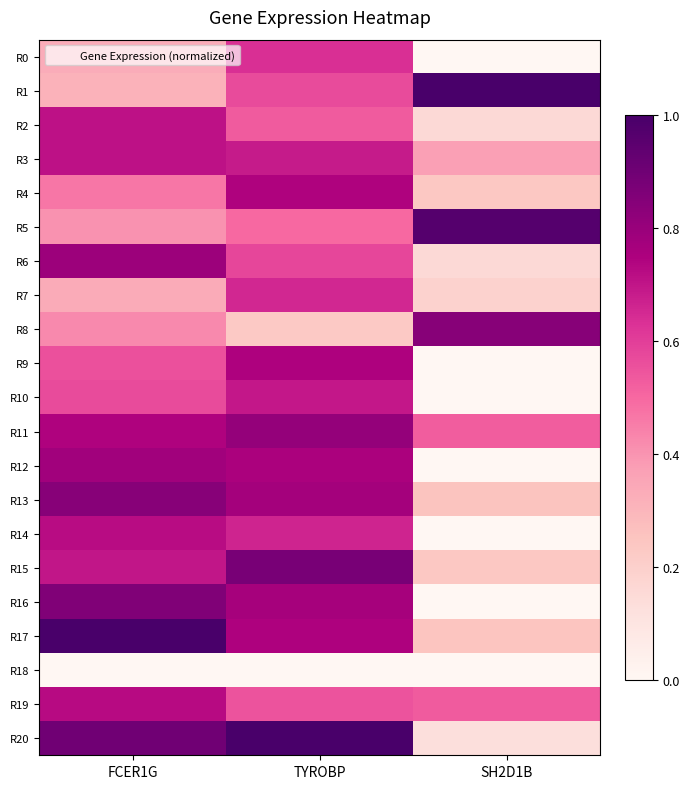

Which series has the widest spread of values?

R20